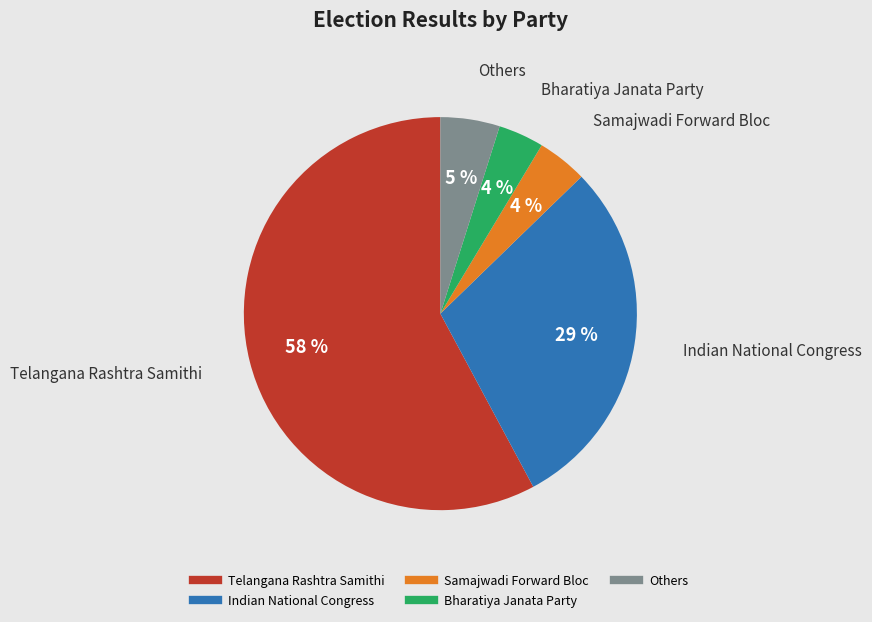

To the nearest percent, what is the difference between the largest and smallest slice percentages?

54%